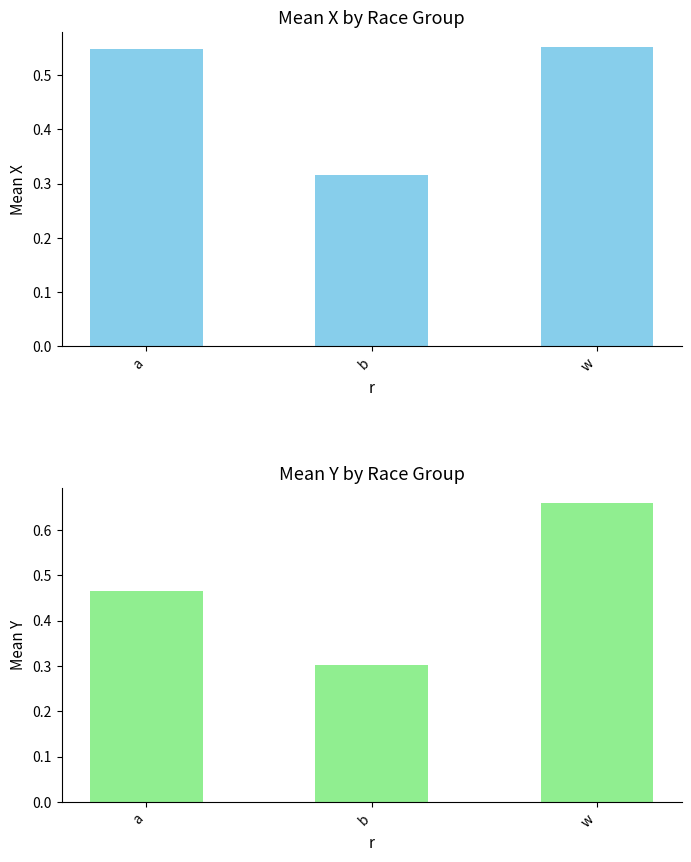

What is the maximum value for mean_x?

0.6